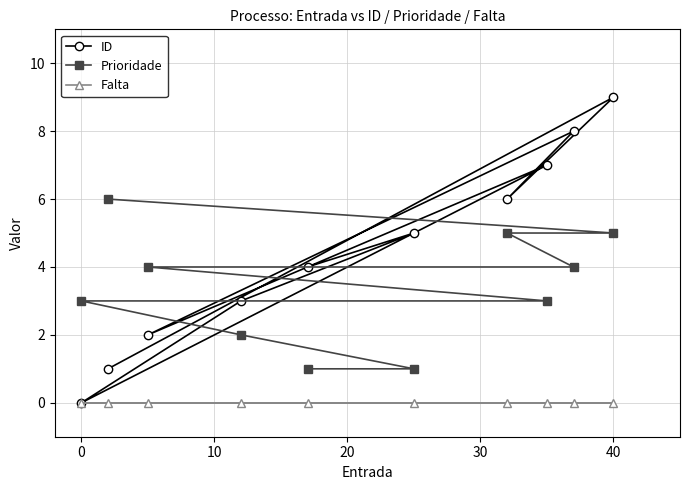

At which label does ID reach its peak?

40